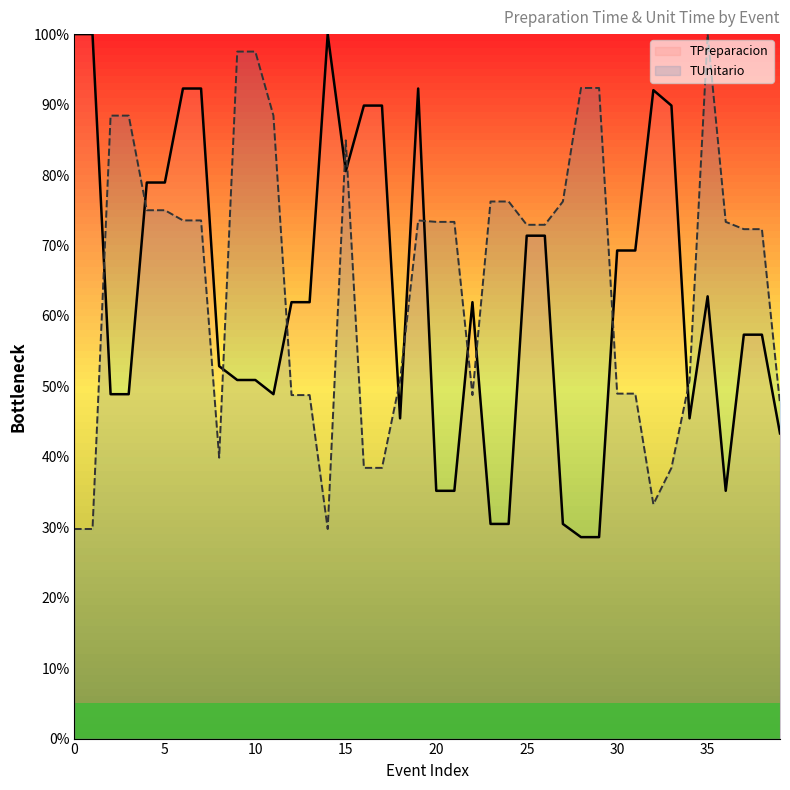

How many times do TUnitario and TPreparacion cross each other?

13